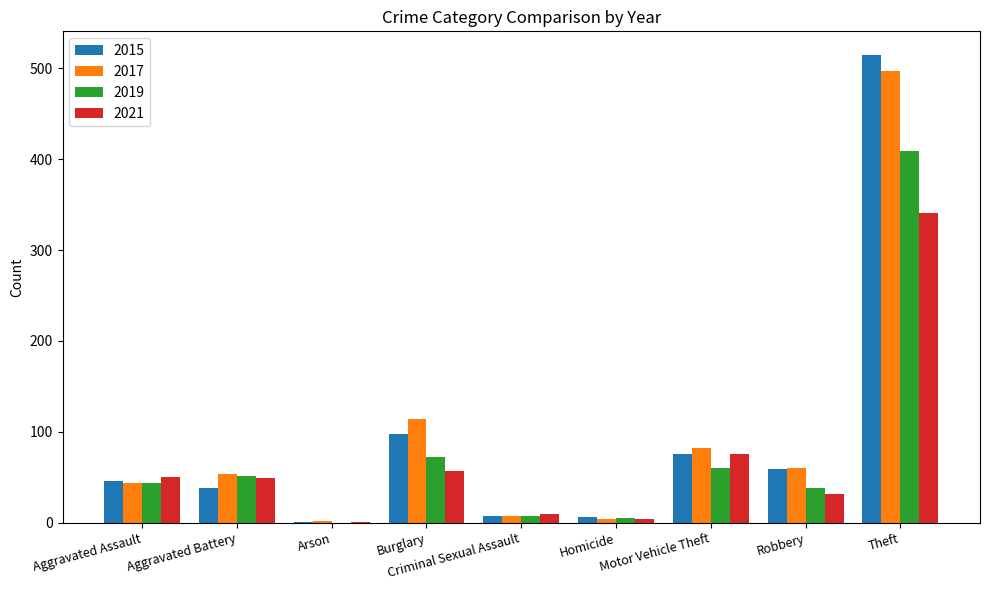

What is the highest value of the 2015 series?

515